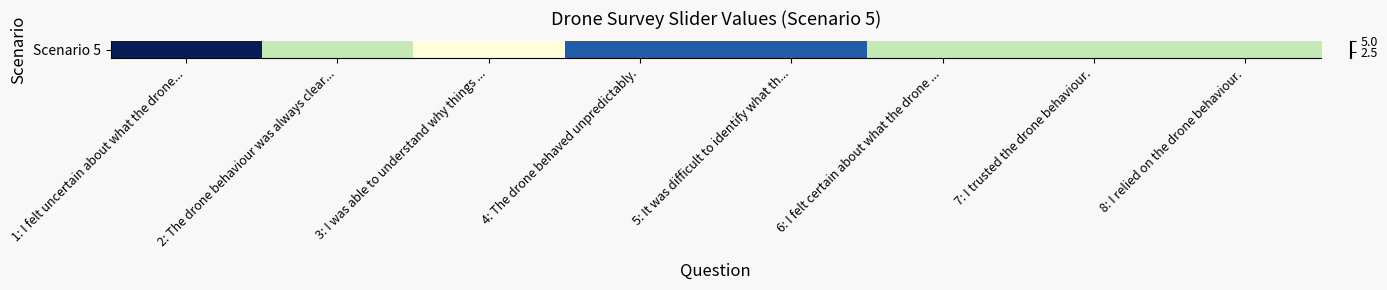

Count the values in the range 2 to 4.

6